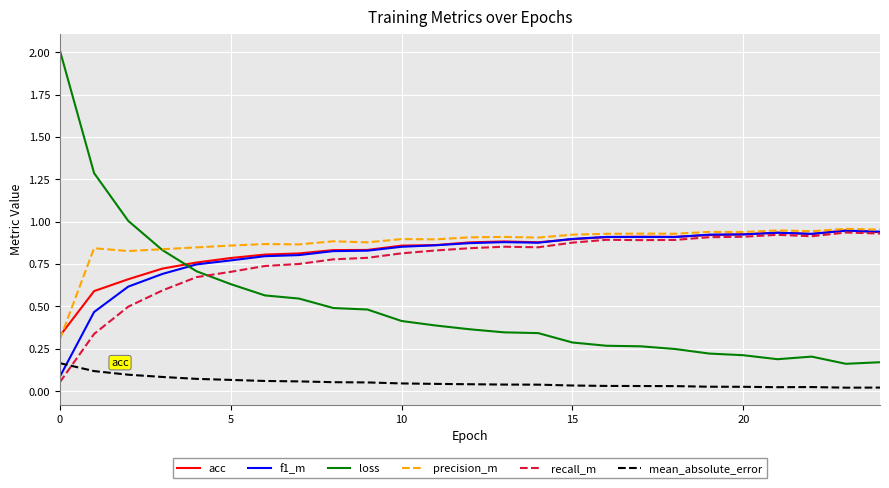

Which series has the widest spread of values?

loss